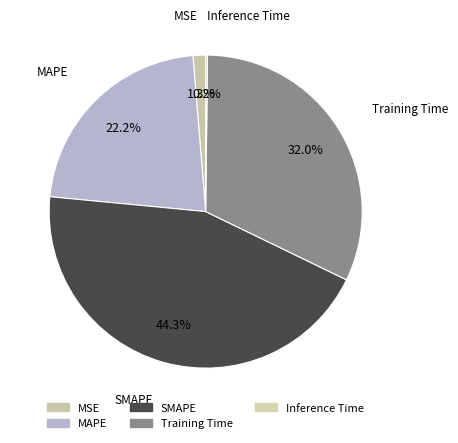

Is MAPE the majority of the pie?

No